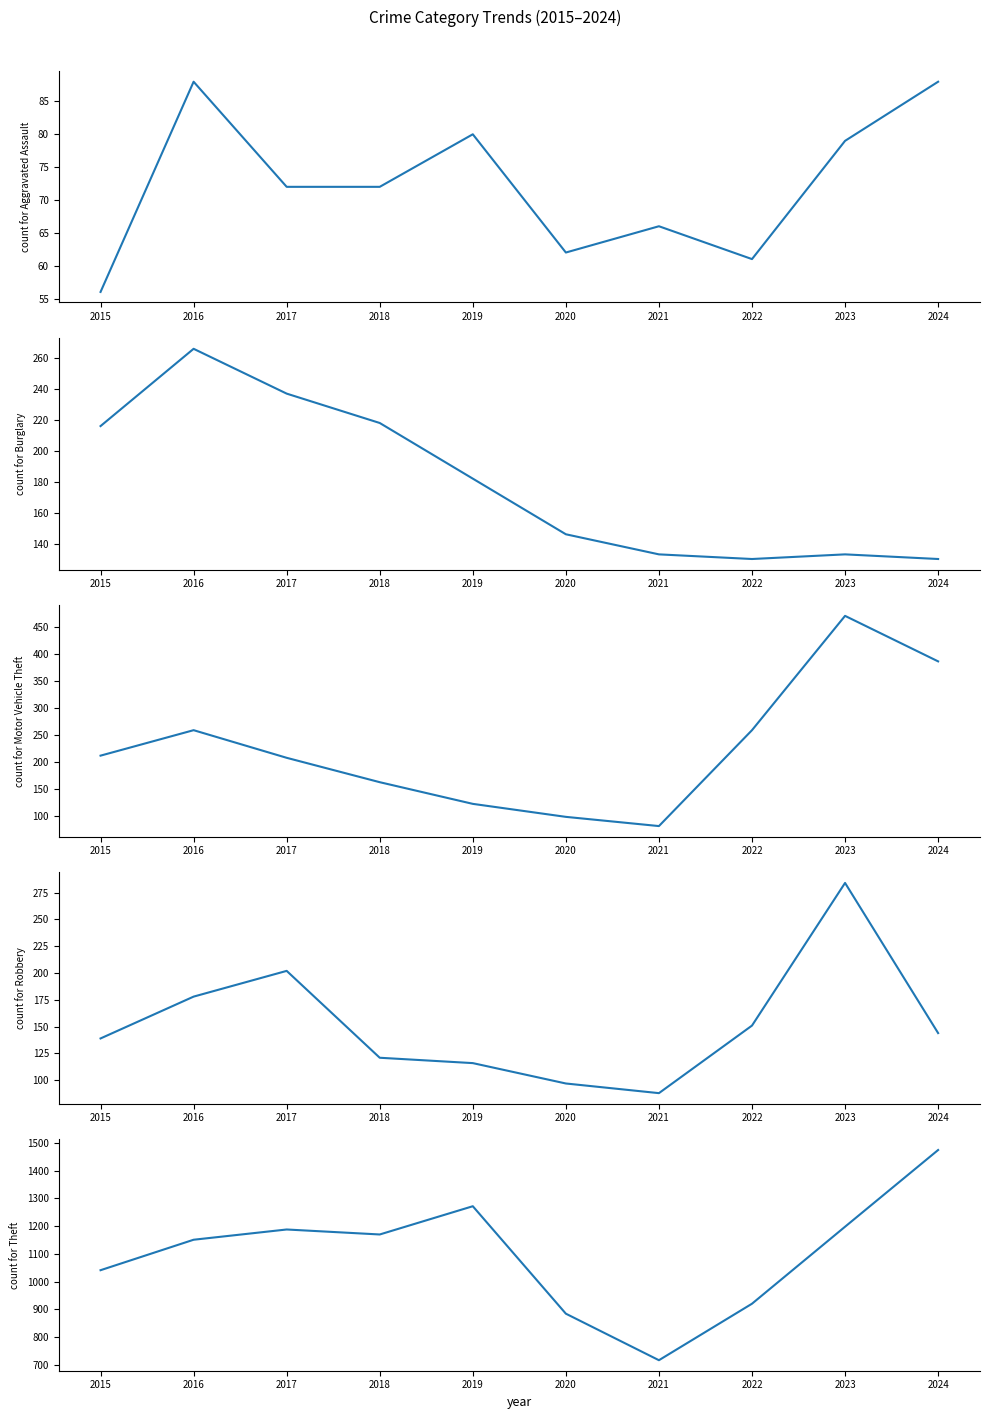

What is the value of the Theft point at the 2nd from the left?

1151